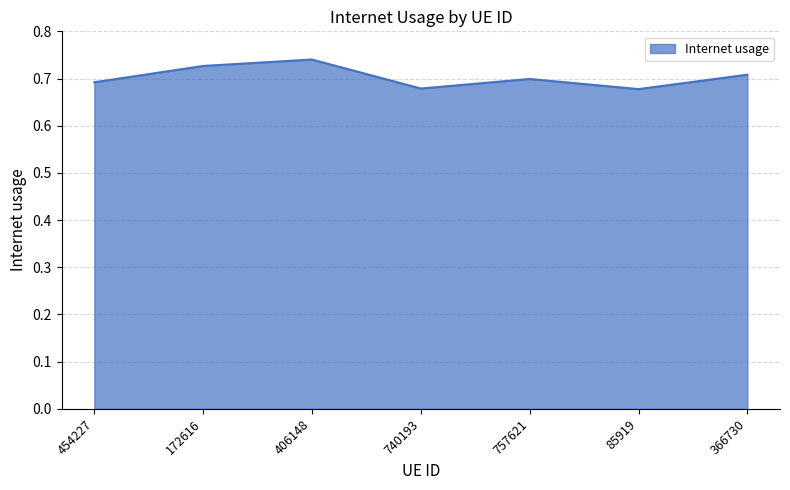

What position from the right is 740193?

4